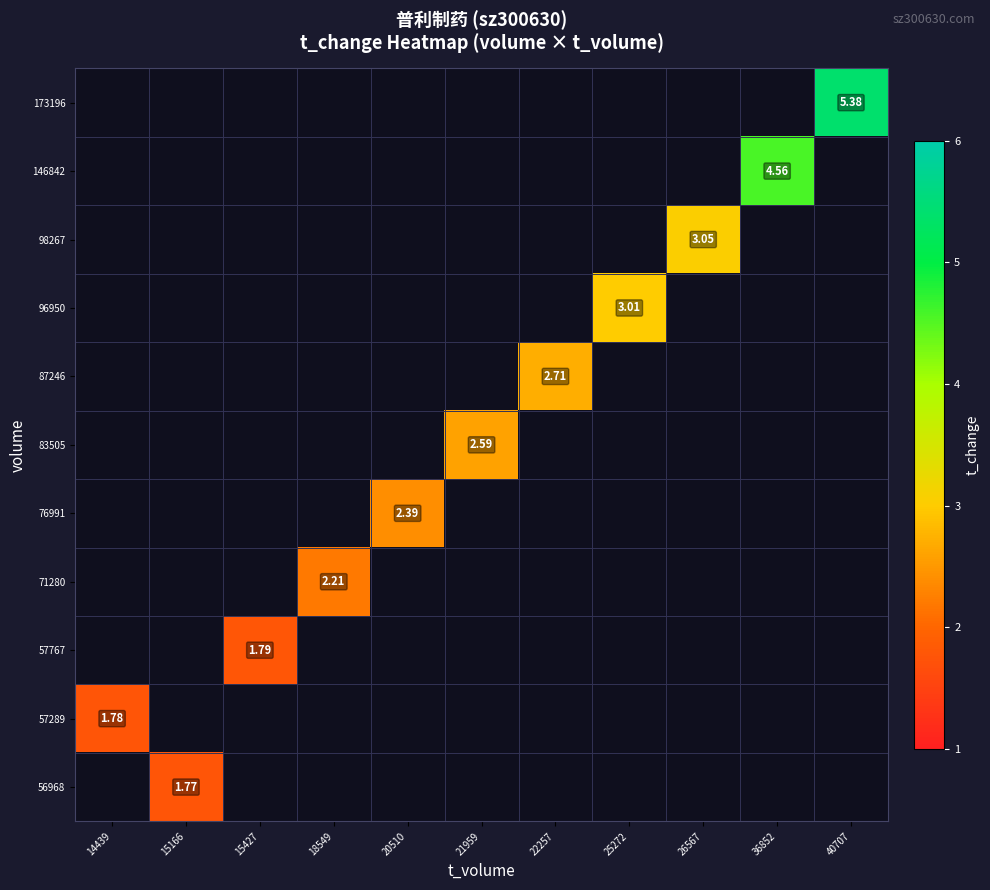

At 36852, list the series in order from largest to smallest.

173196, 146842, 98267, 96950, 87246, 83505, 76991, 71280, 57767, 57289, 56968